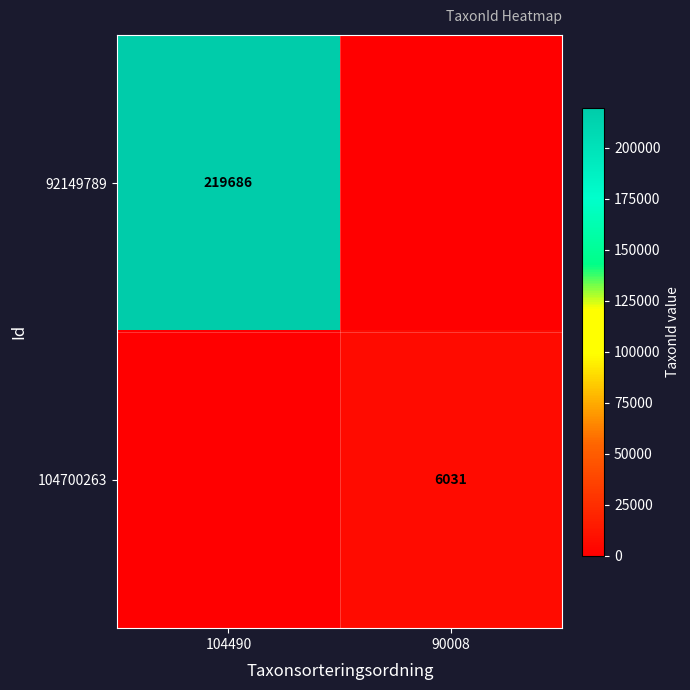

True or false: 92149789 has a value of 114794 at 104490.

False